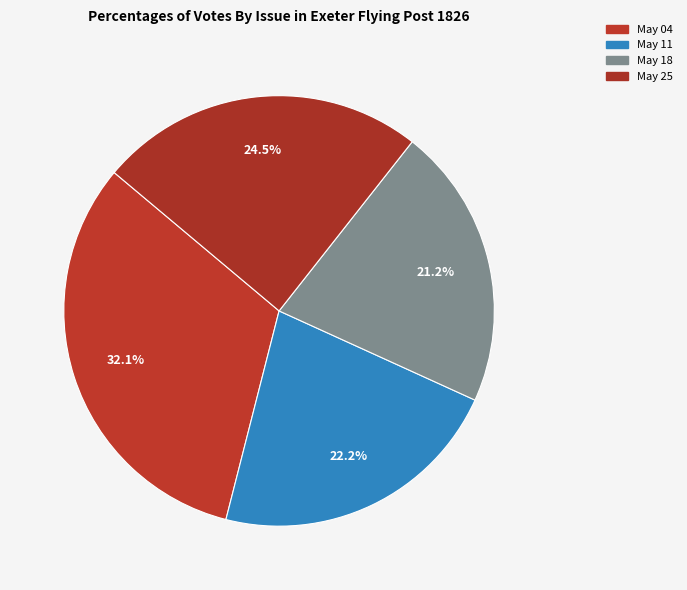

Rank the categories by value from lowest to highest.

May 18, May 11, May 25, May 04